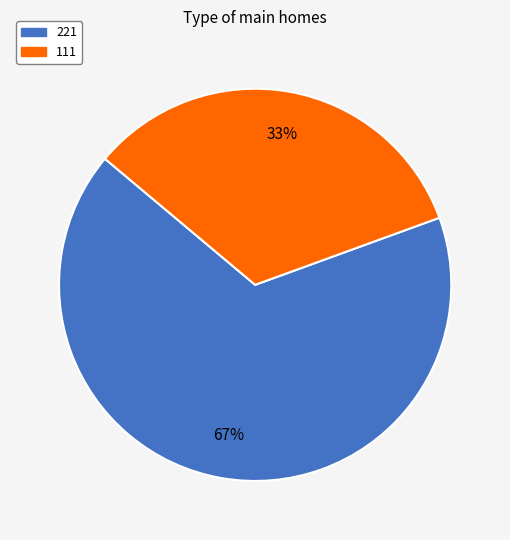

Approximately how many times larger is the value at 221 compared to 111?

2.0